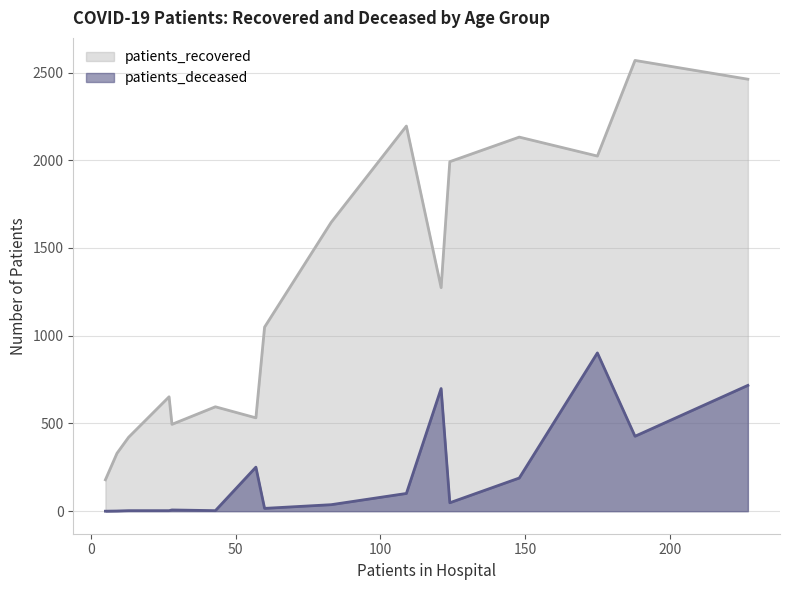

The patients_recovered series shows 58 at 20 - 24. True or false?

False